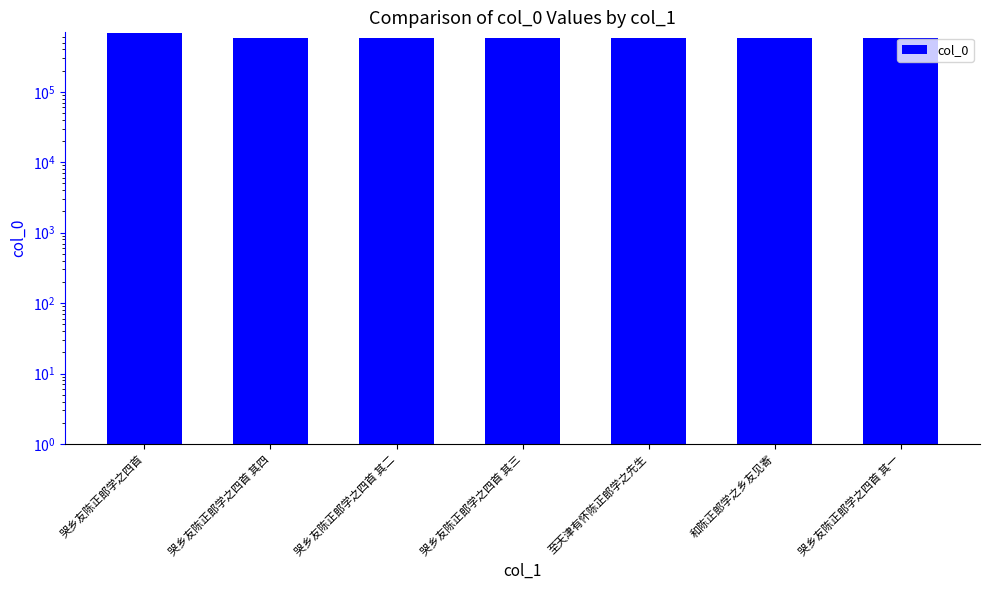

Where is the data nearest to the value 637664?

至天津有怀陈正郎学之先生